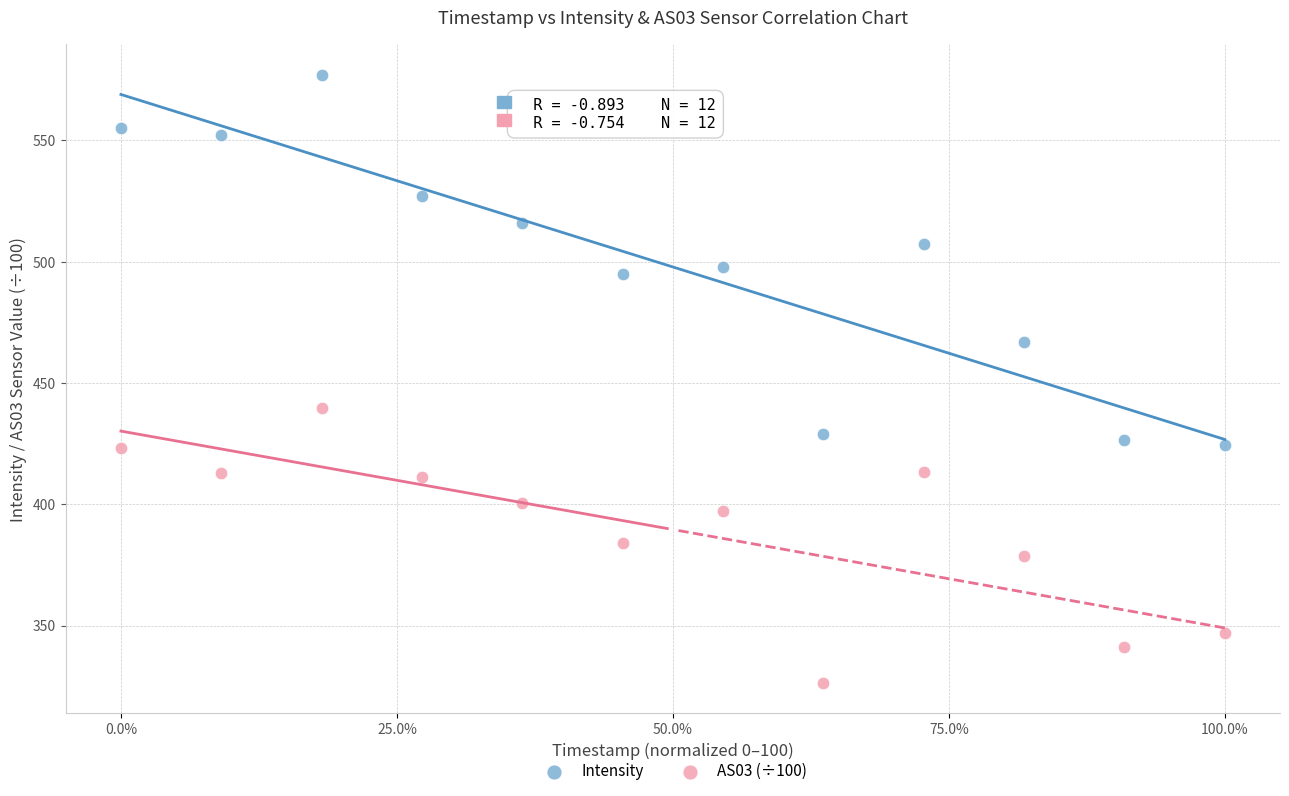

Which series contains the highest Y value?

Intensity